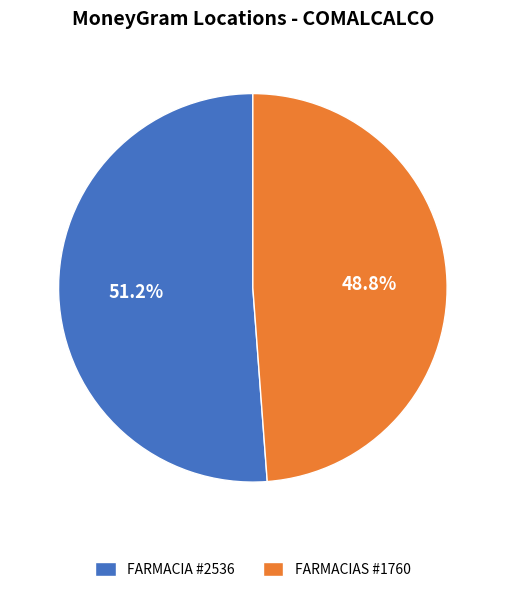

Is there any slice that represents more than half of the pie?

Yes